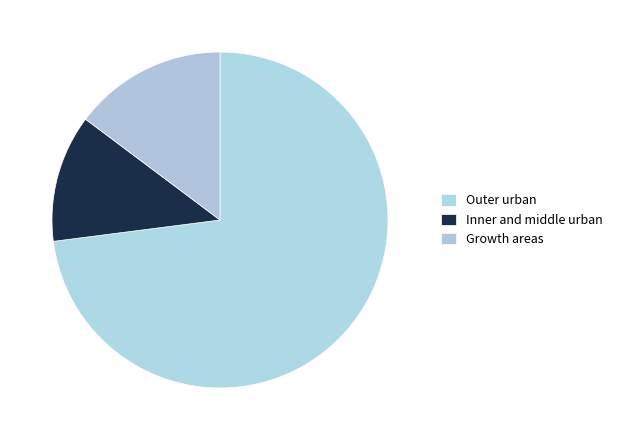

Is there a majority slice in this chart?

Yes